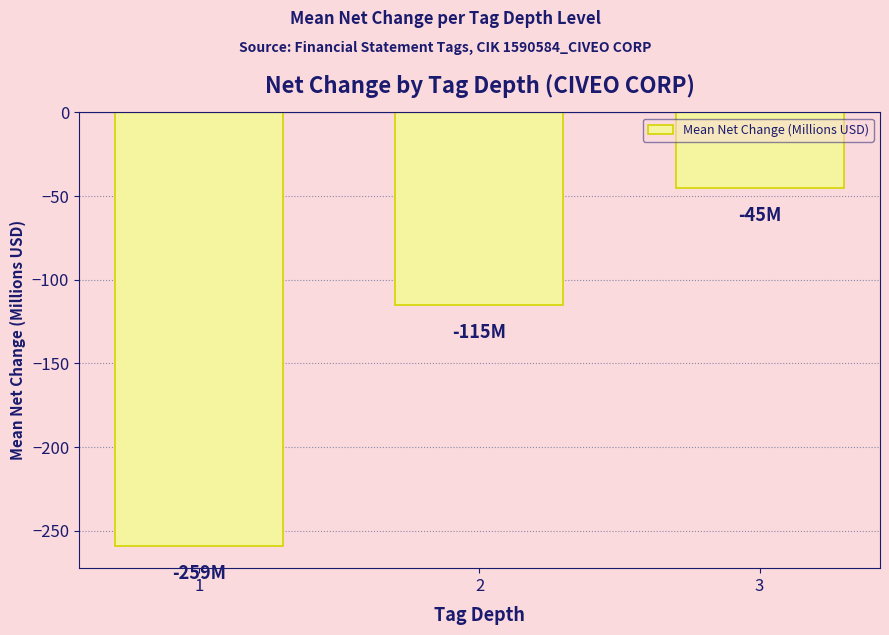

How many series are shown in this chart?

1